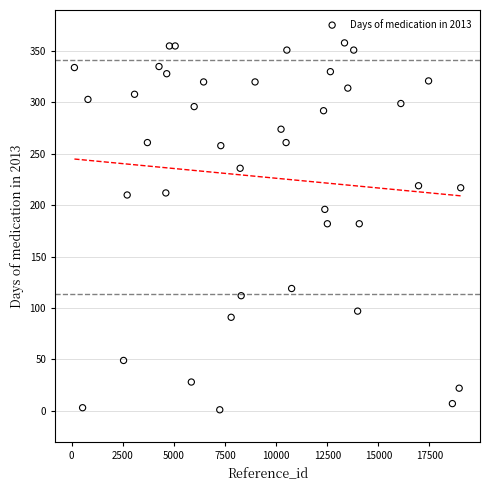

What is the range of X values (max minus min)?

18895